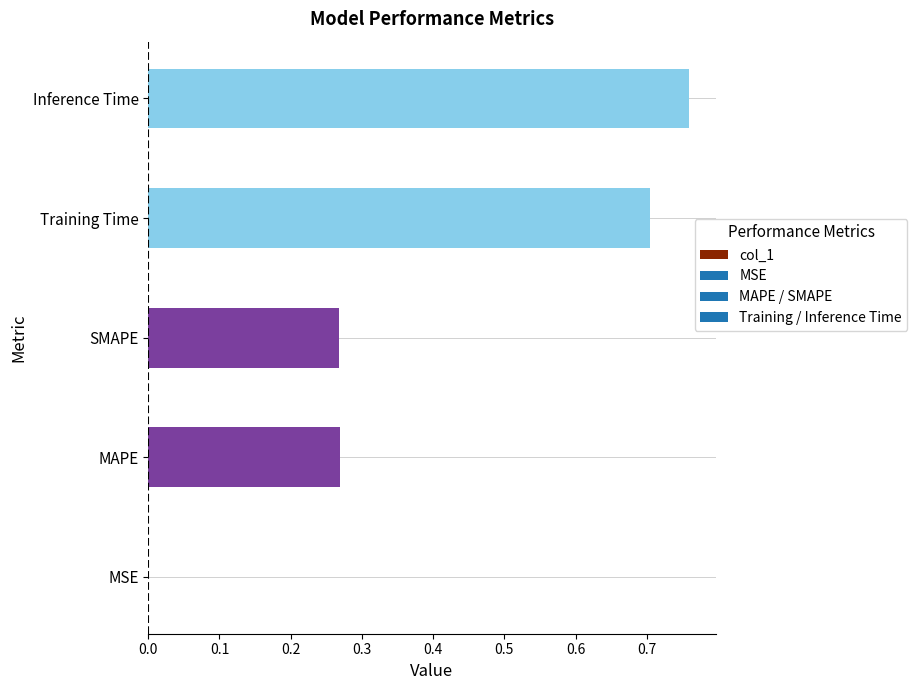

Between Training Time and MAPE, which is larger?

Training Time